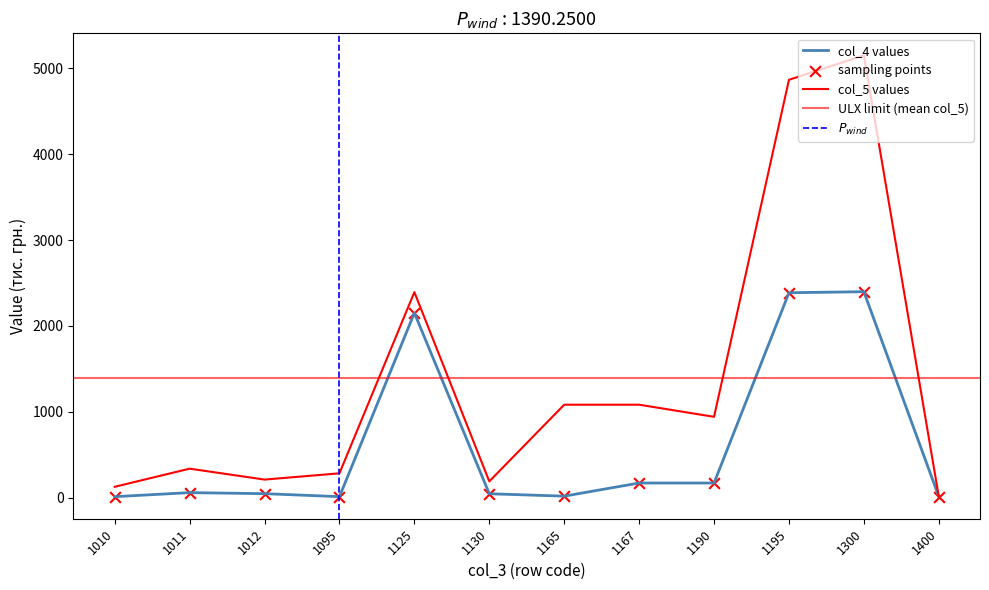

Is the value of col_4 at 1125 greater than the value of col_5 at 1125?

No